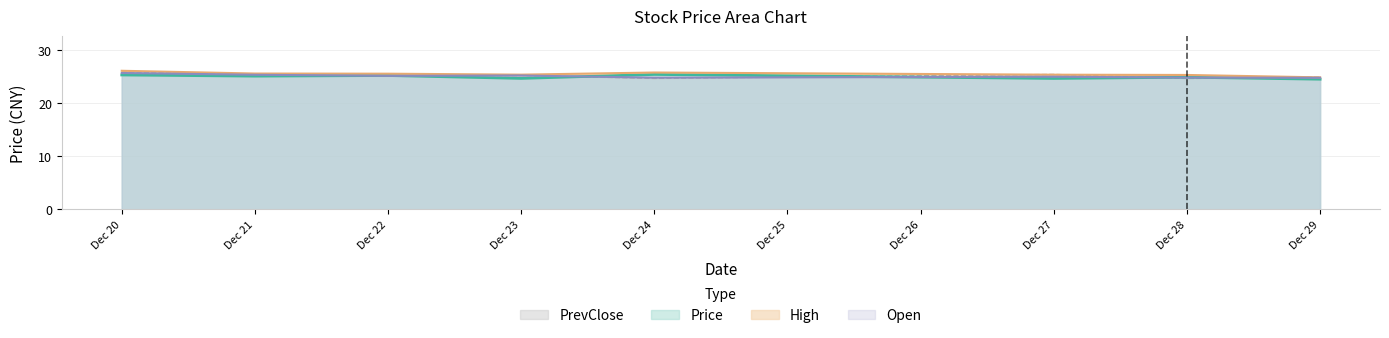

What is the value of the Open point at the 3rd from the left?

25.2